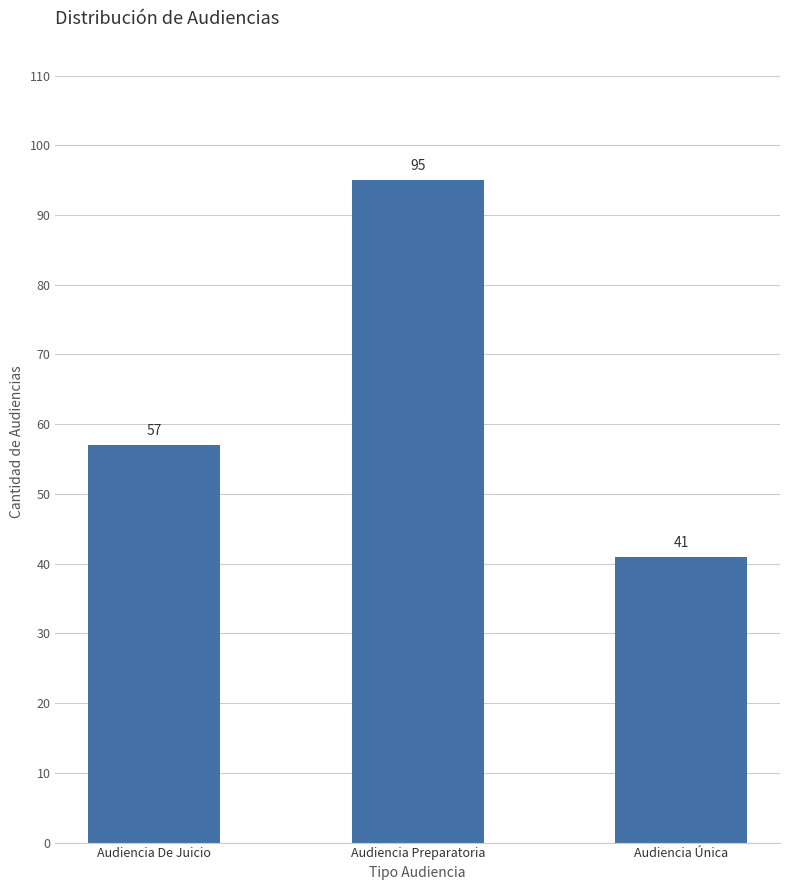

Rank the categories by value from highest to lowest.

Audiencia Preparatoria, Audiencia De Juicio, Audiencia Única